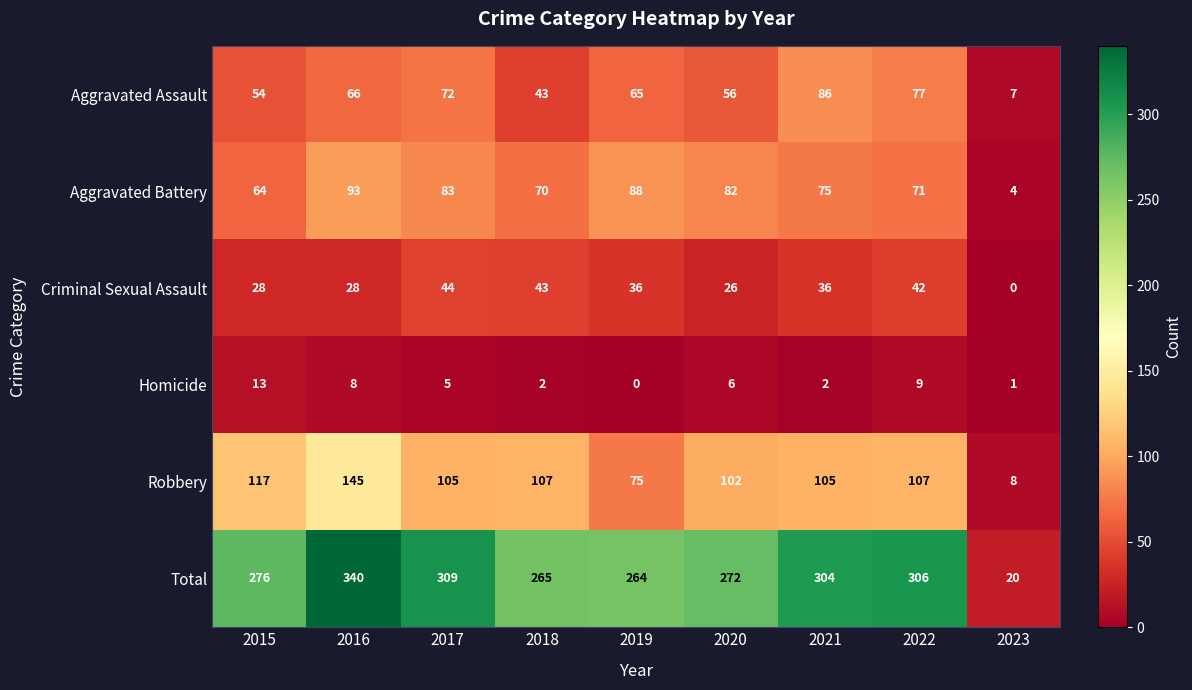

Is the value of Homicide at 2018 greater than the value of Aggravated Battery at 2019?

No